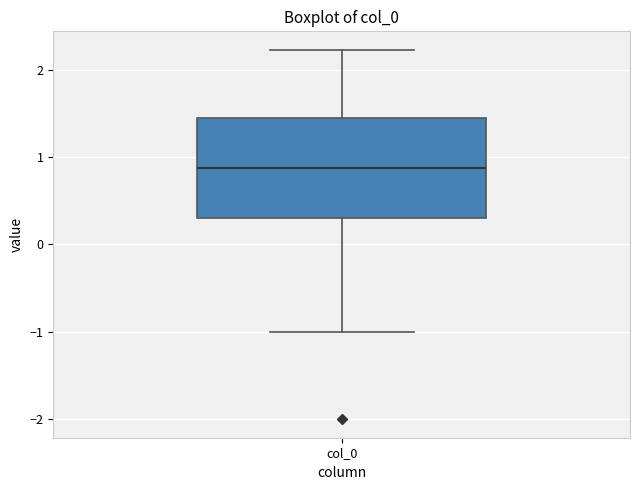

Transcribe this box plot: give where the median line is, the range the box spans, and where the two whiskers end, as read against the y-axis. The values are not printed on the chart, so give them approximately, as read against the axis.

median 0.9, box 0.3 to 1.4, whiskers -1.0 to 2.2